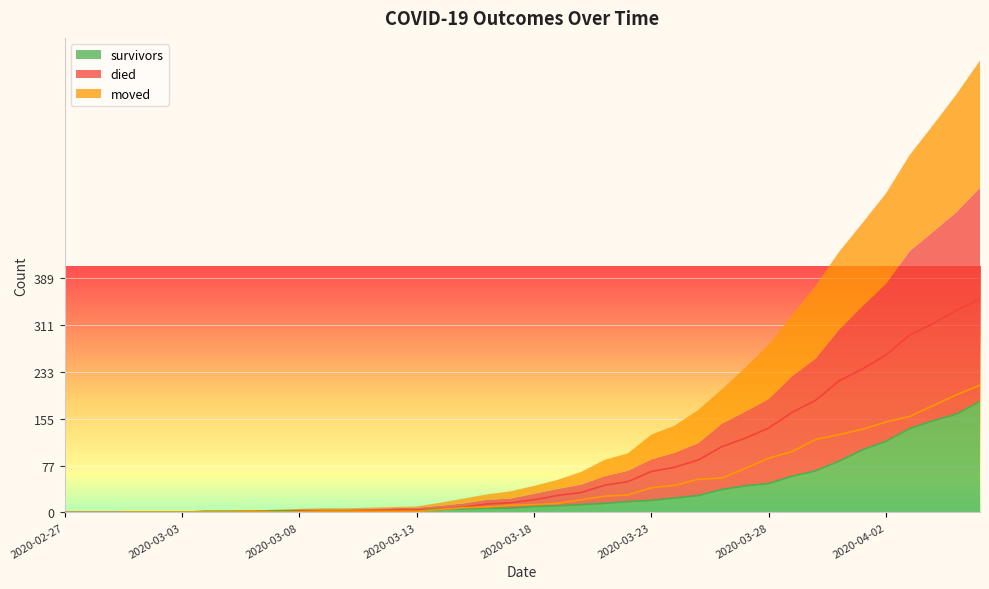

How many categories are shown in the chart?

40